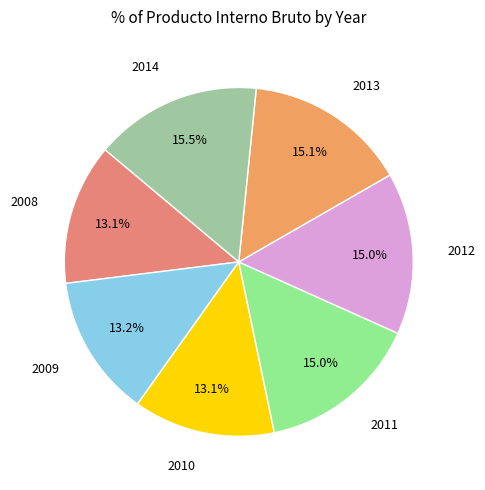

Does any single category account for the majority?

No